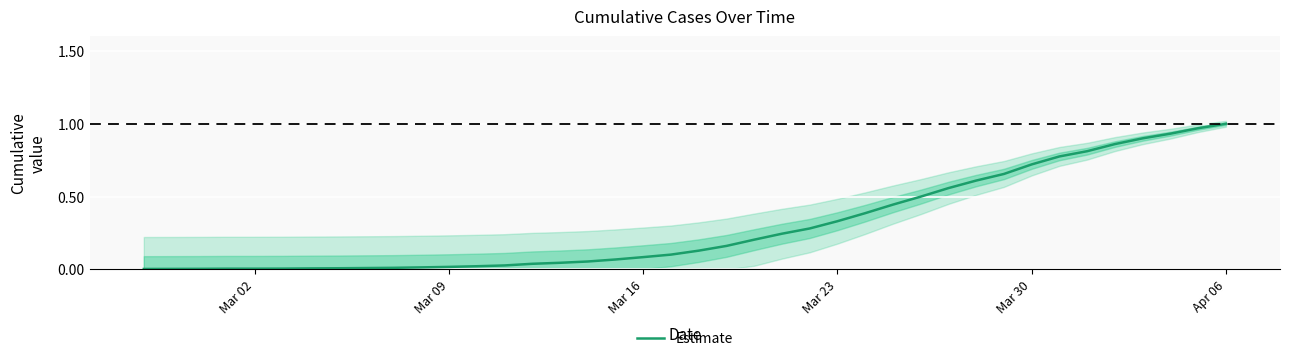

The Estimate series shows 0.1 at Mar 16. True or false?

True